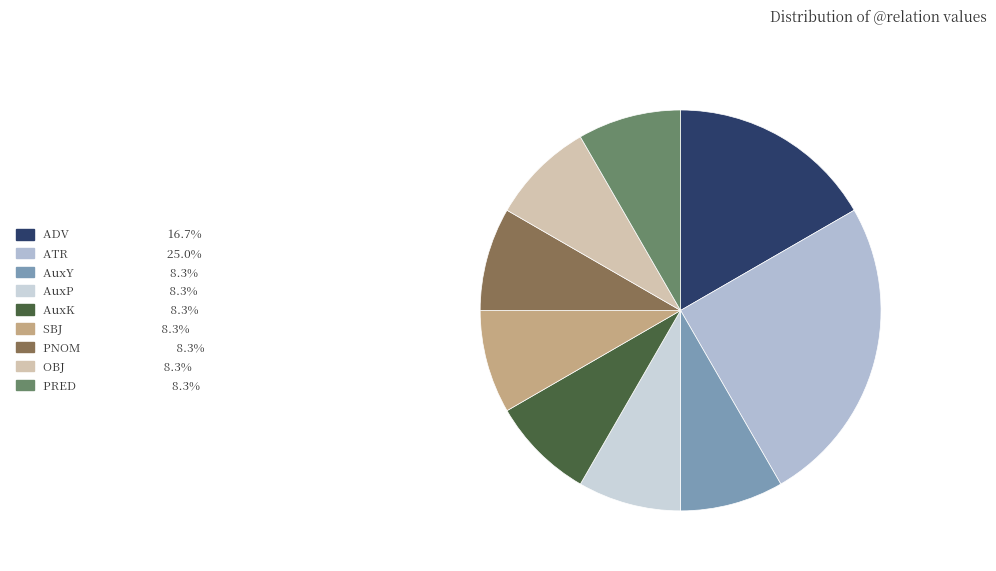

Does any single category account for the majority?

No